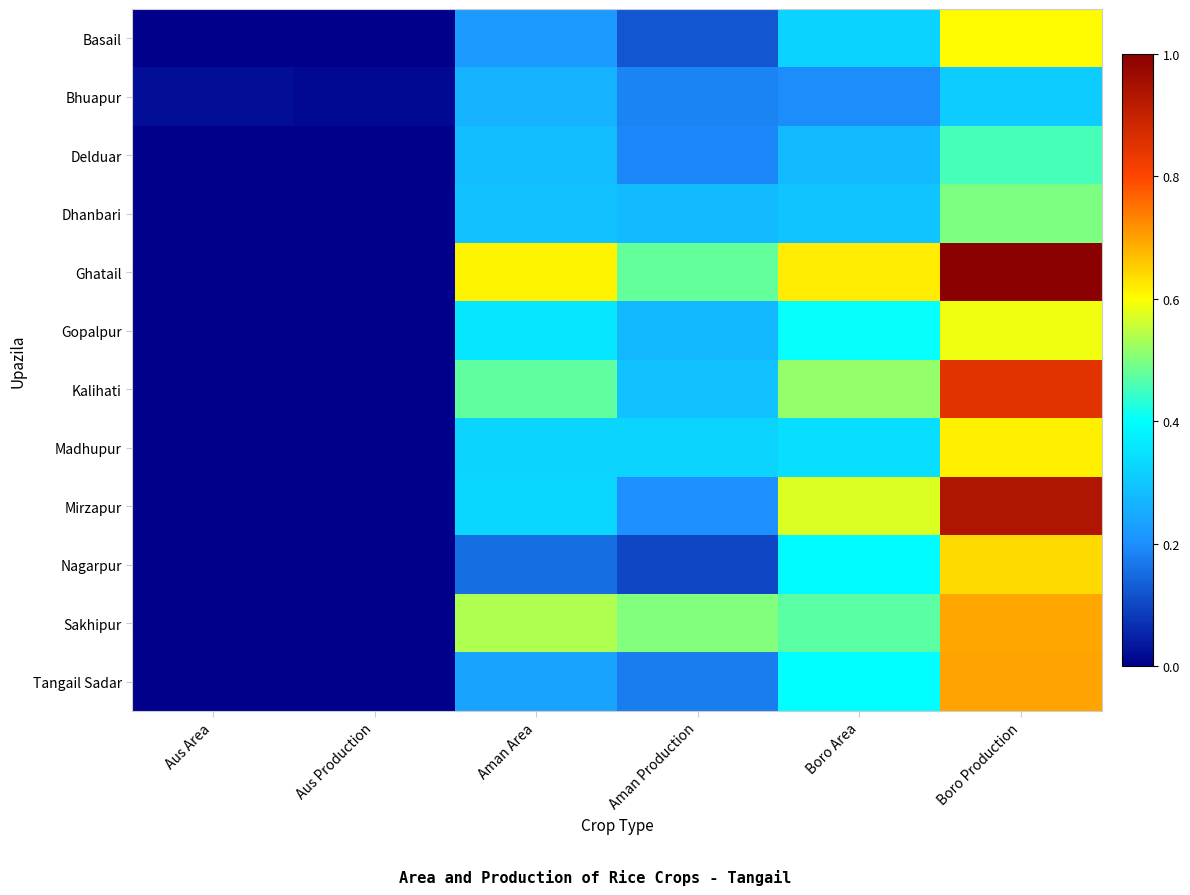

How many distinct data groups are displayed?

12